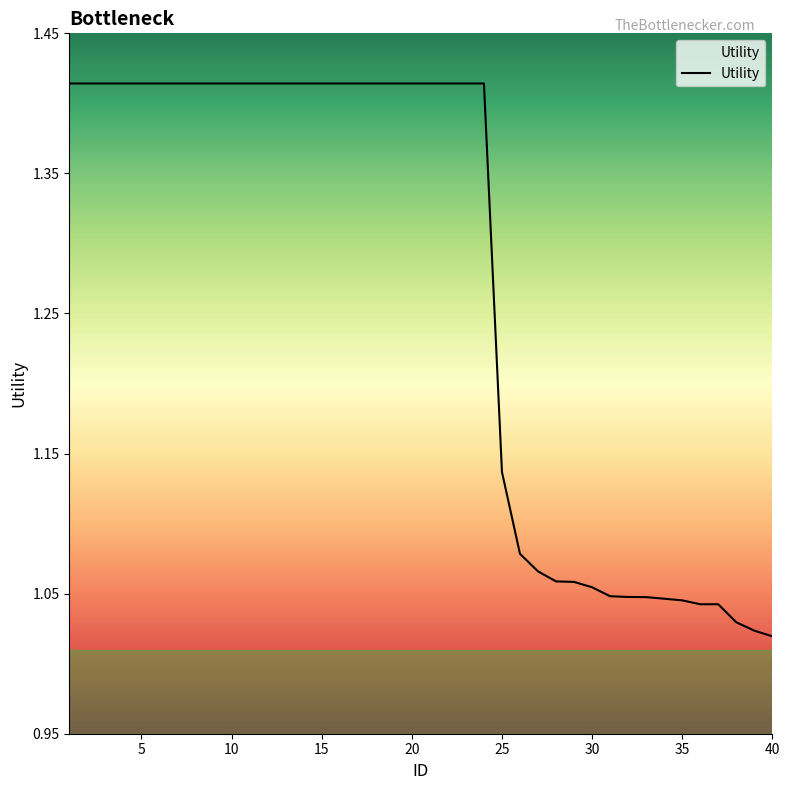

What is the difference between the maximum and minimum values?

0.4